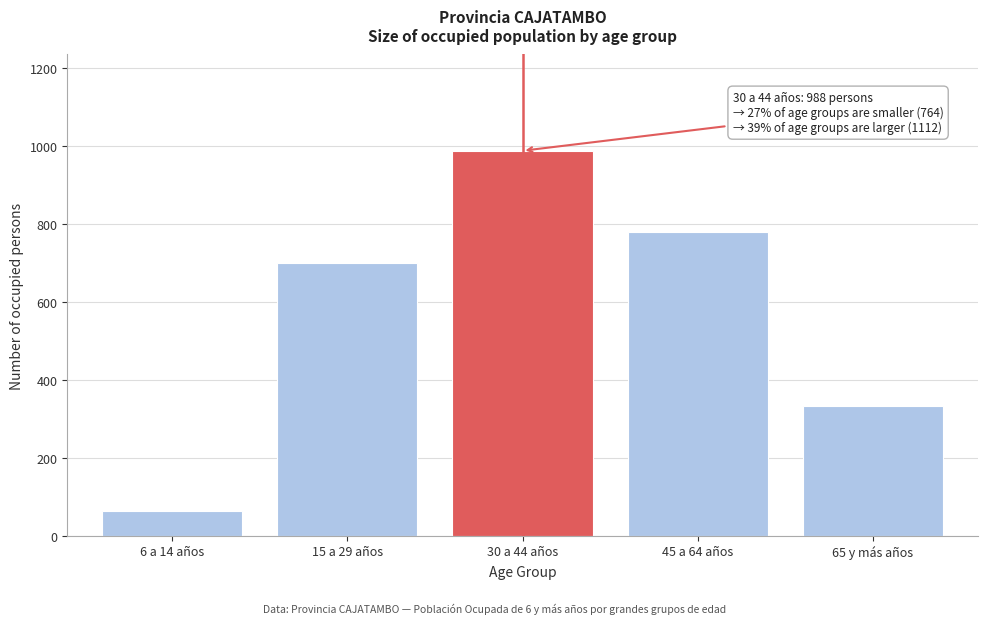

Reading left to right, list all the values displayed in this chart.

64	700	988	780	332